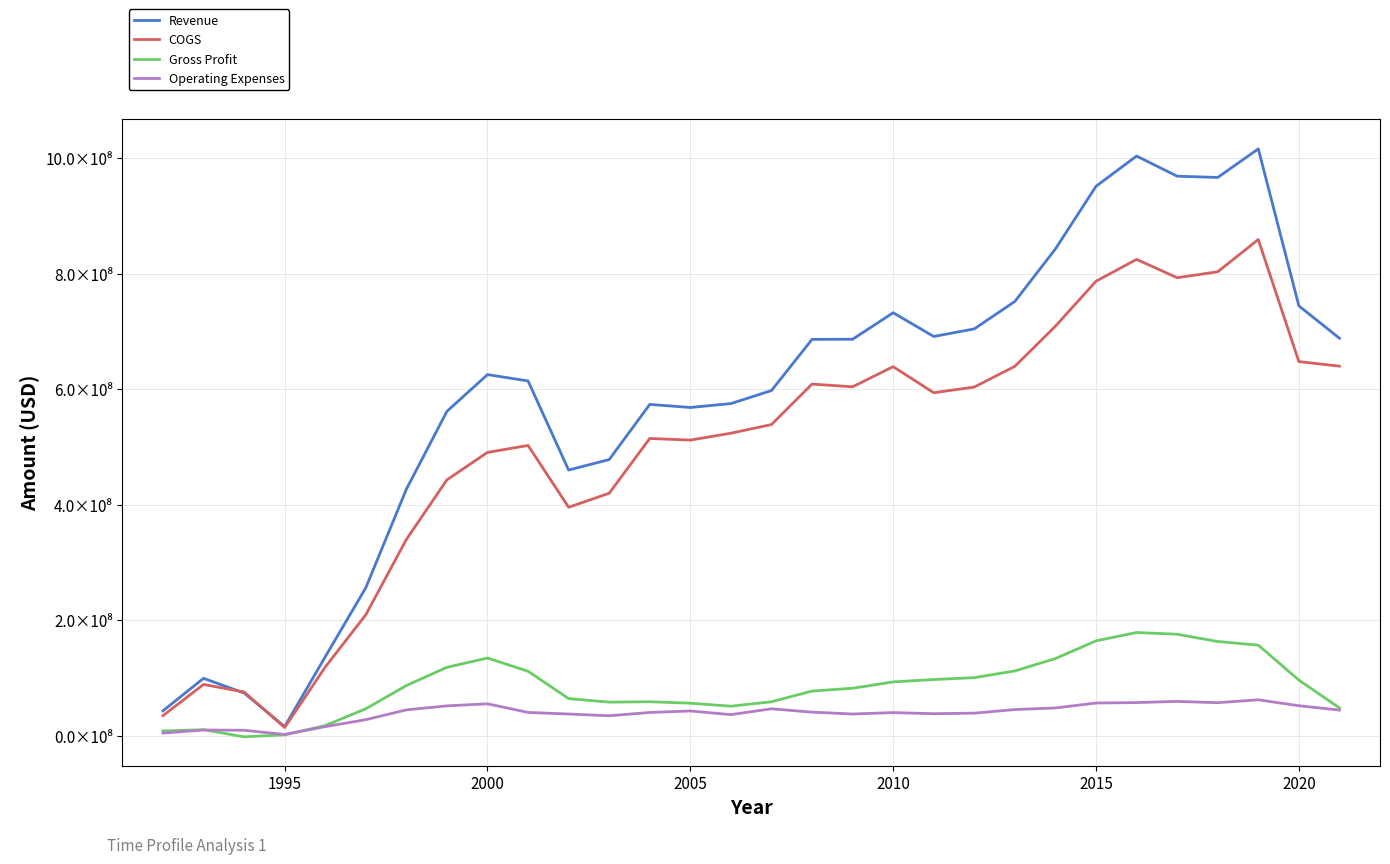

How many interior local peaks does the Operating Expenses series have?

7